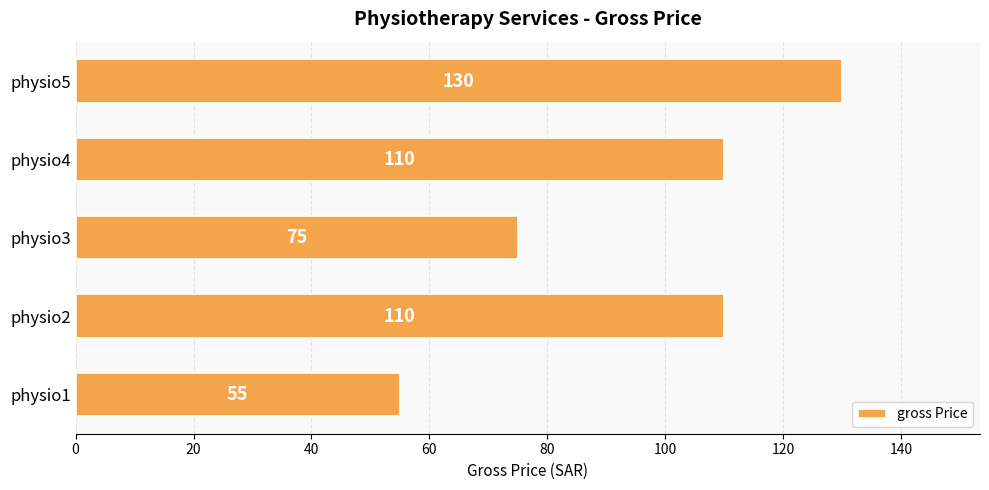

What is the change in value from physio4 to physio5?

+20